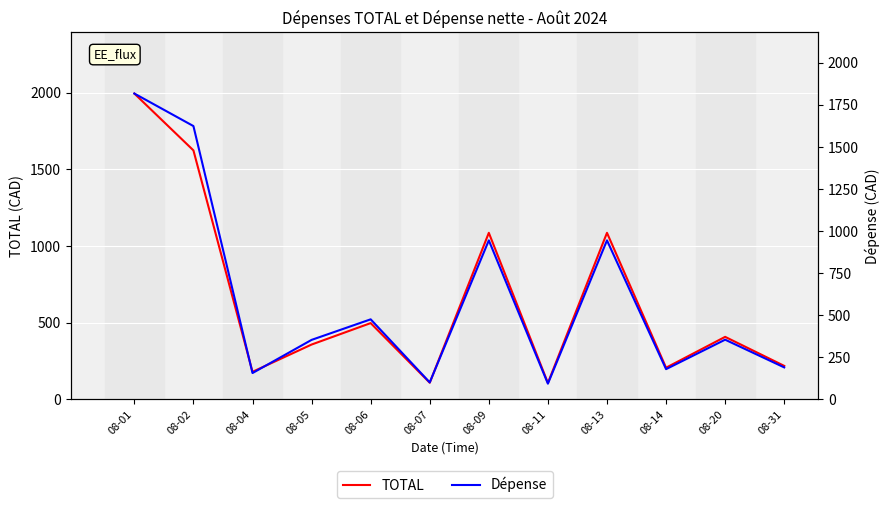

How many lines are shown in the chart?

2